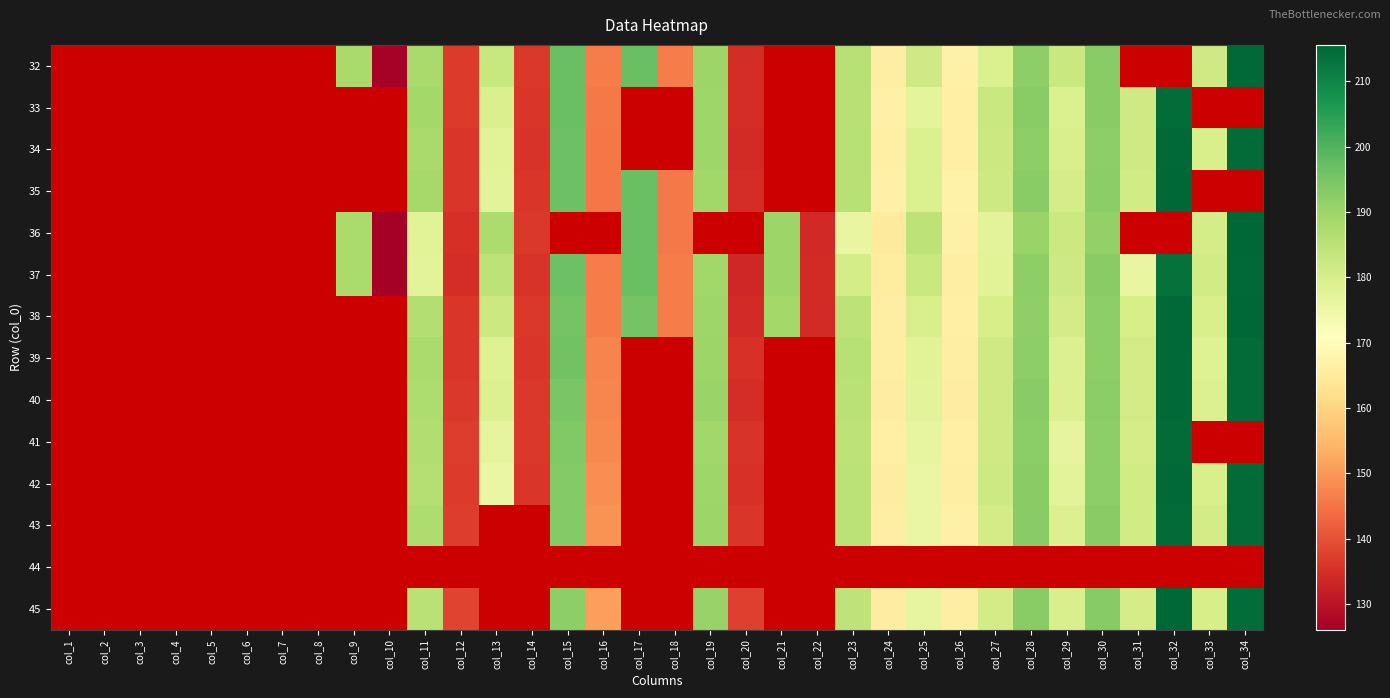

What is the difference between the 37 values at col_15 and col_27?

19.1